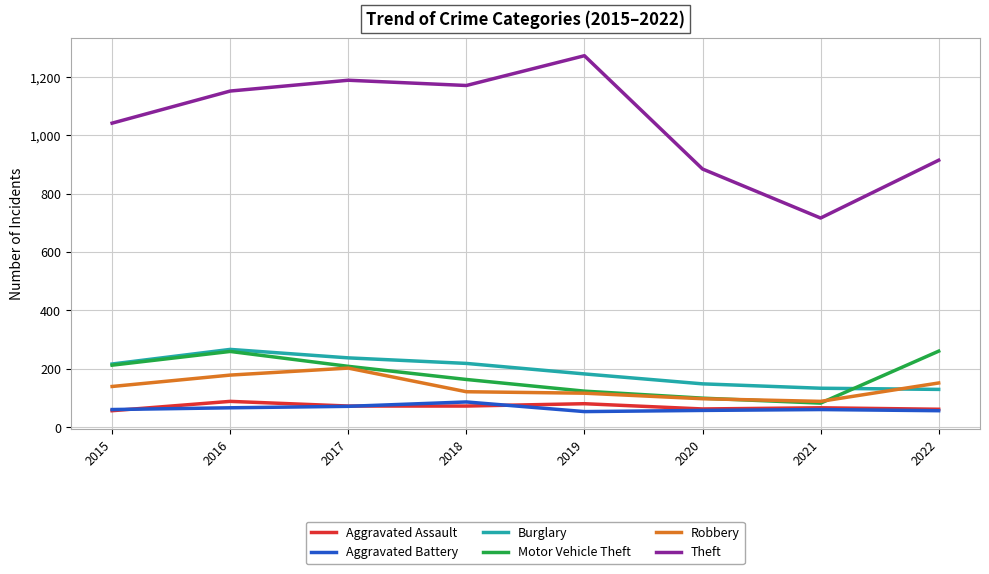

What value does the Robbery series have at 2020?

97